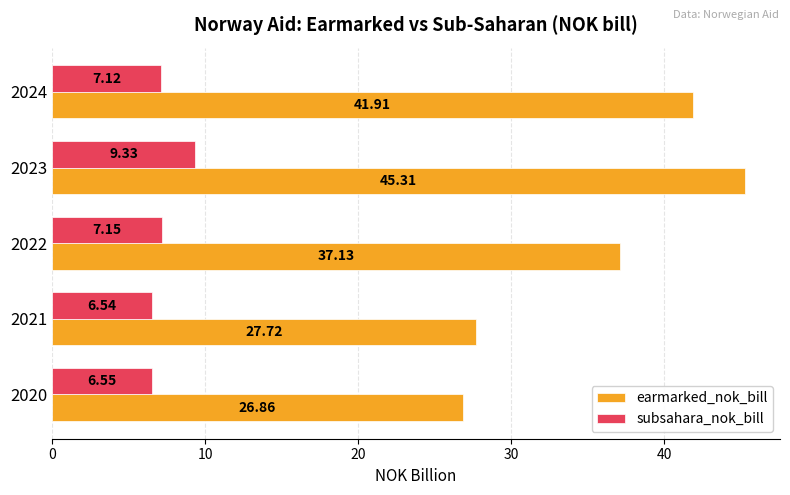

What is the total value across all series at 2021?

34.3